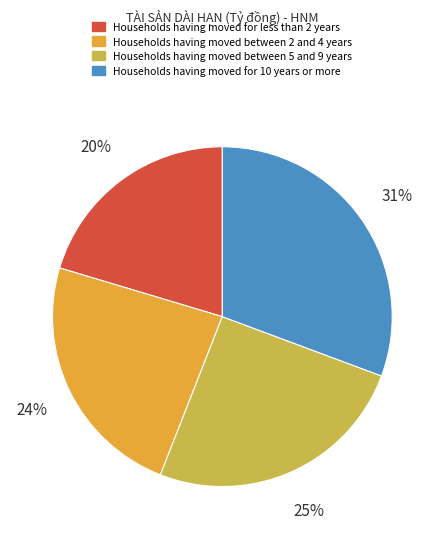

Is there any slice that represents more than half of the pie?

No